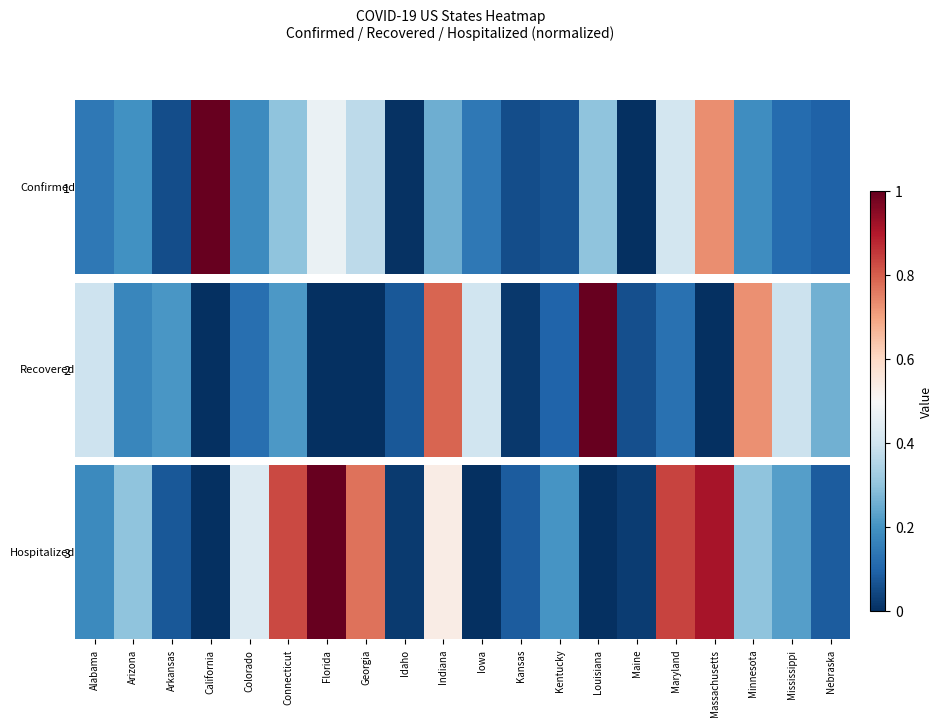

What is the difference between the maximum and second lowest values?

1.0